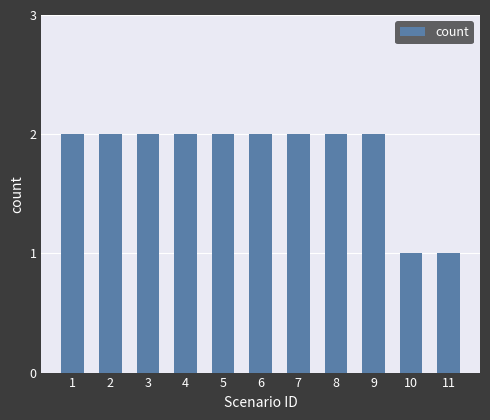

What is the difference between the second highest and minimum values?

1